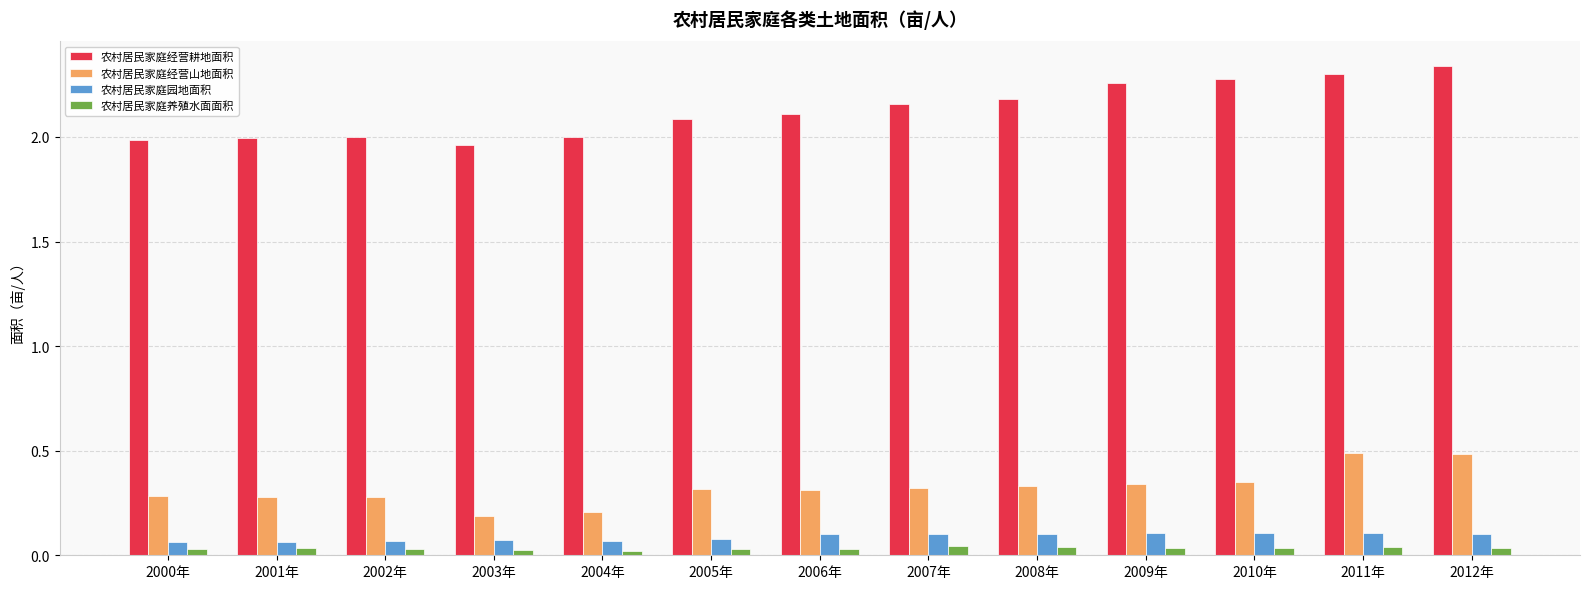

True or false: 农村居民家庭经营山地面积 has a value of 0.5 at 2012年.

True